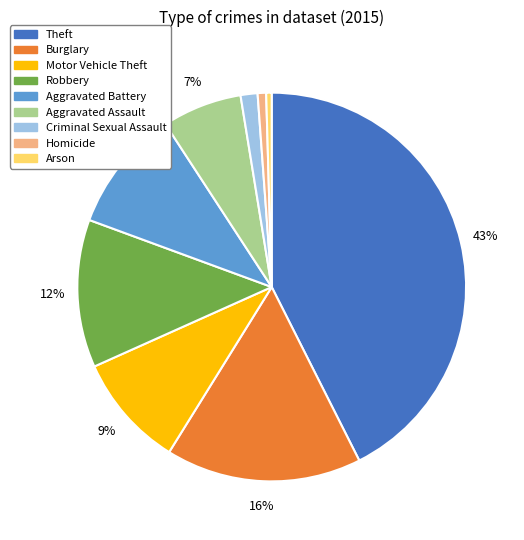

Combined, do Arson and Motor Vehicle Theft account for over 50%?

No